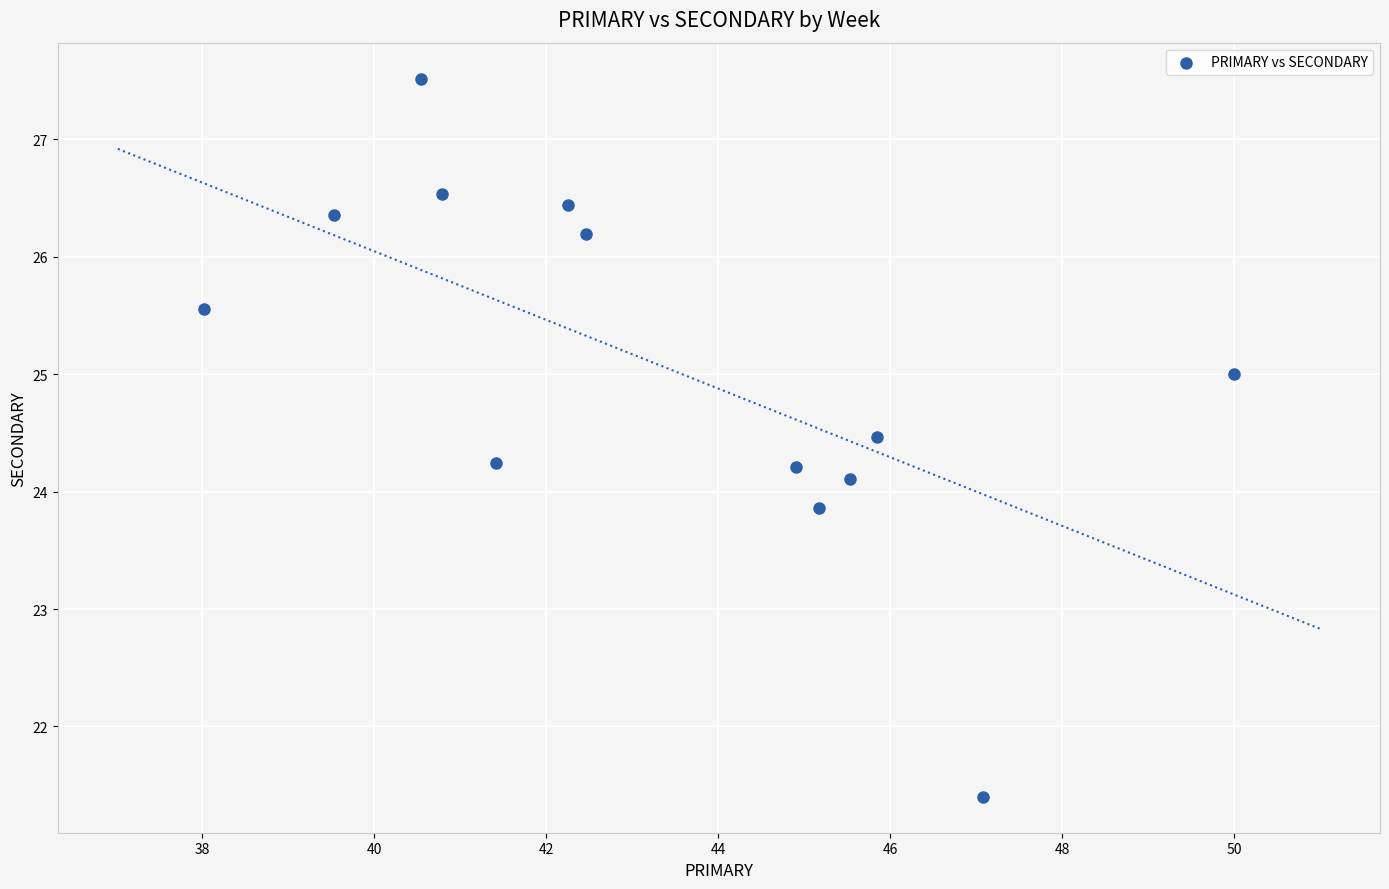

What is the range of X values (max minus min)?

12.0